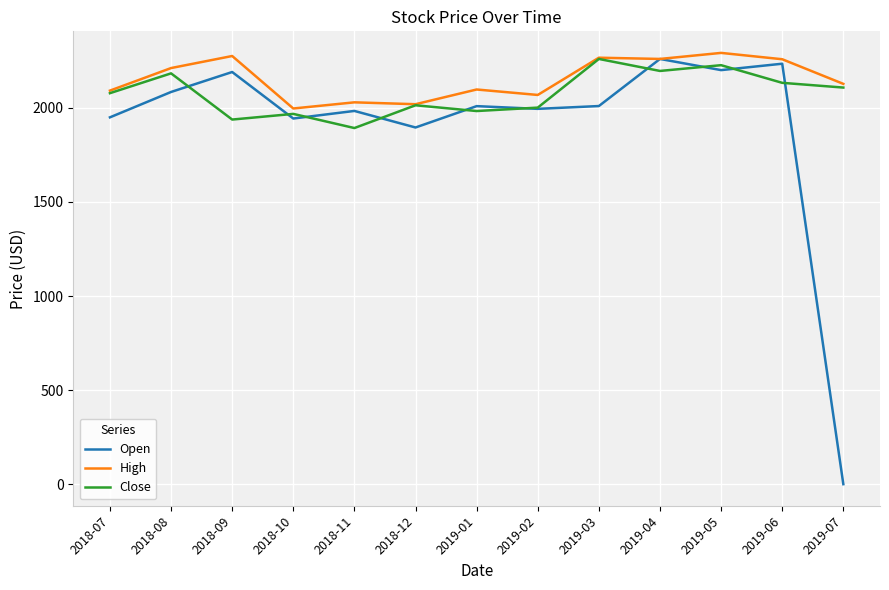

What are all the series names shown in the legend?

Open, High, Close